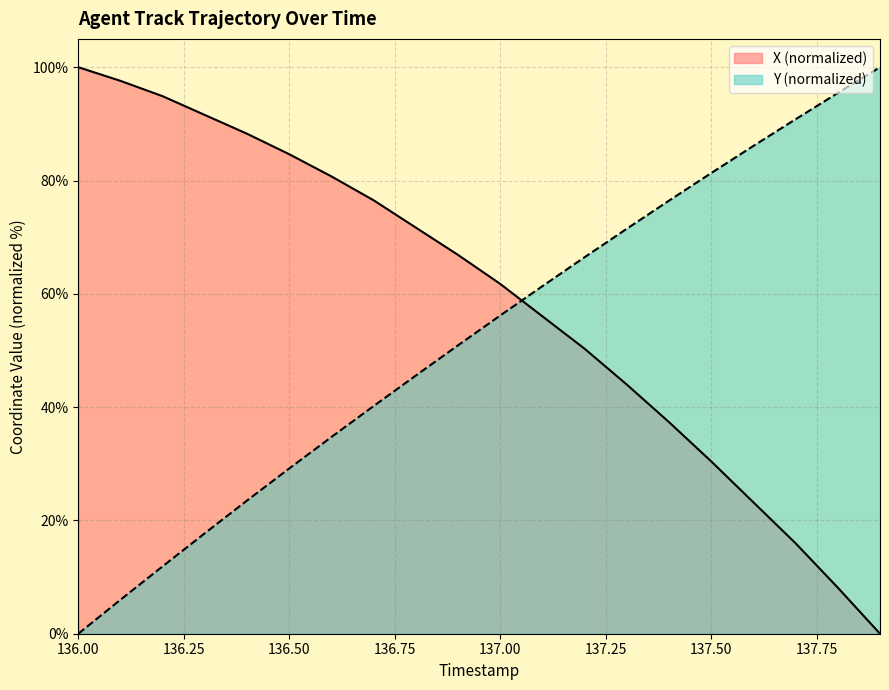

Which series has the largest total across all categories?

X (normalized)